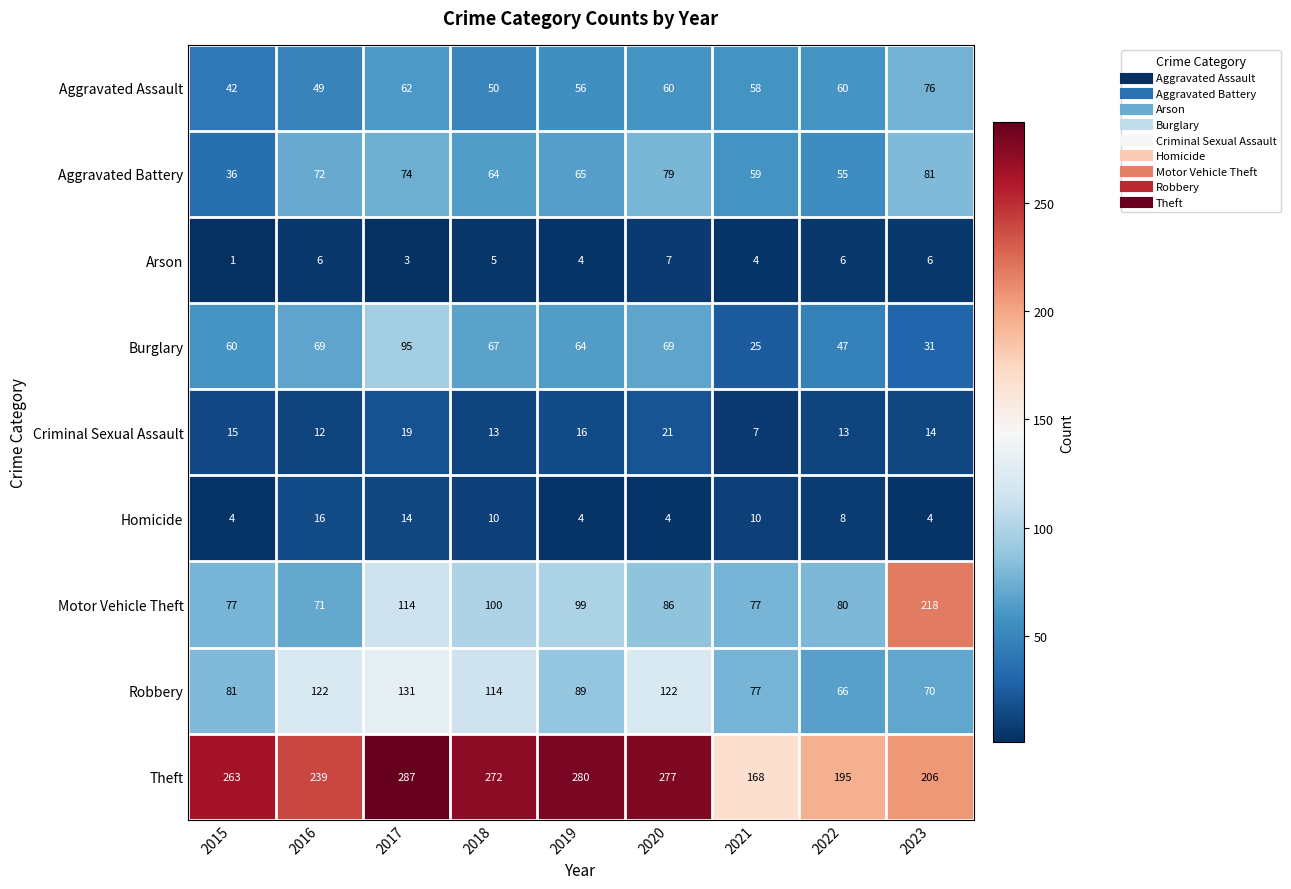

At which label does Homicide reach its peak?

2016